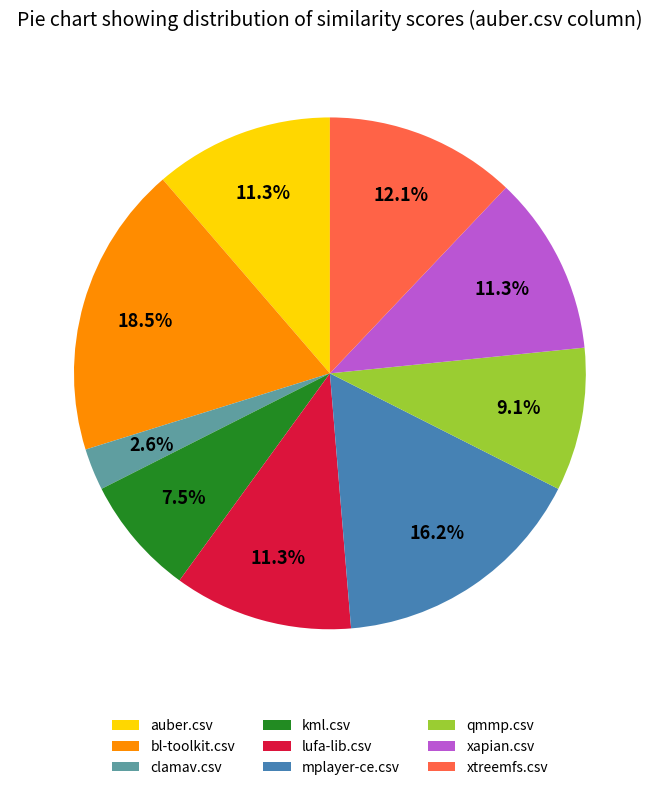

What is the largest slice in the pie chart?

bl-toolkit.csv